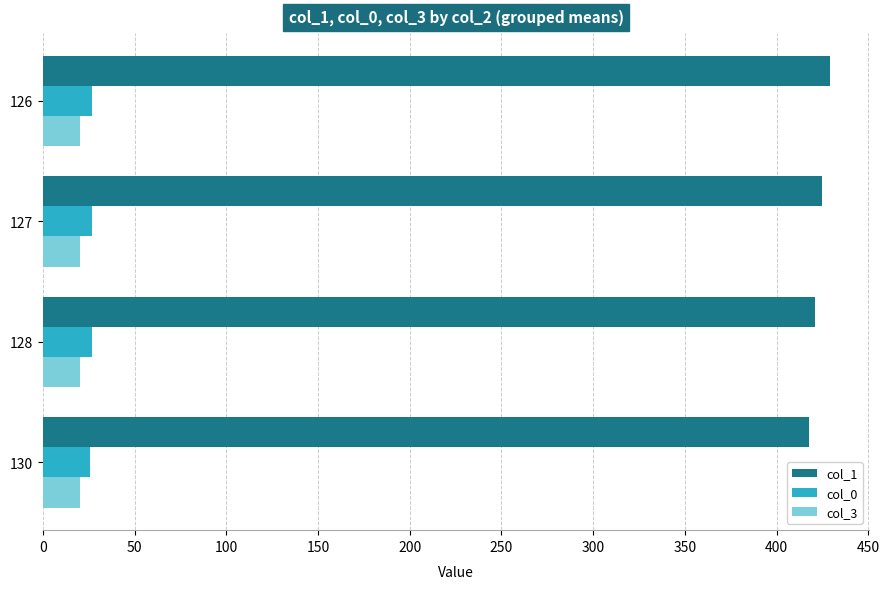

Is it true that col_1 equals 566.1 at 126?

False